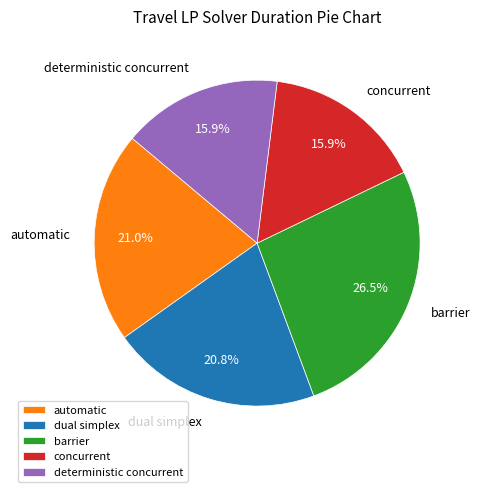

To the nearest percent, what is the difference between the largest and smallest slice percentages?

11%